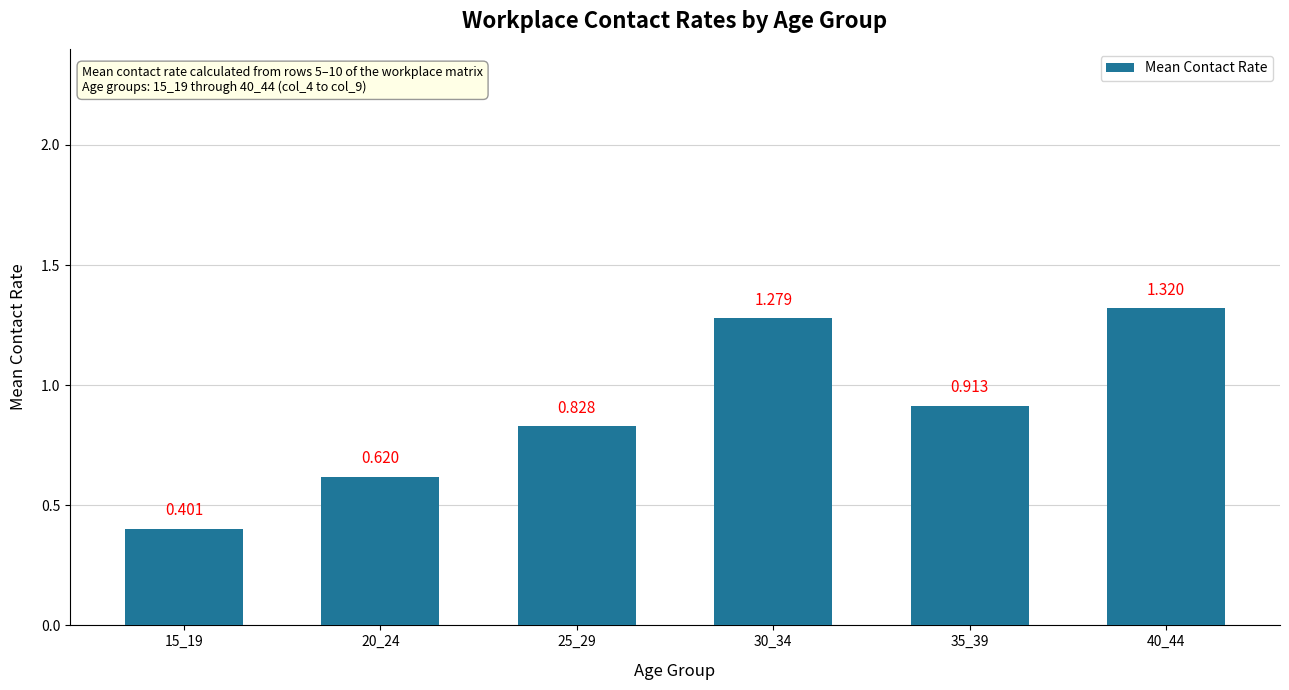

What is the average value?

0.9